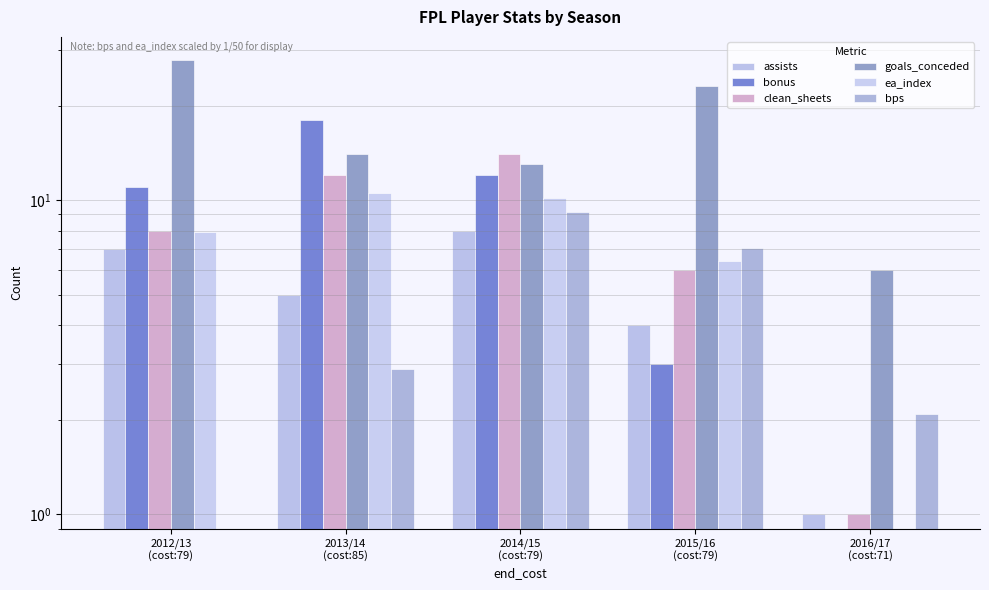

Reading left to right, list all the values displayed in this chart.

assists: 2012/13
(cost:79)=7.0	2013/14
(cost:85)=5.0	2014/15
(cost:79)=8.0	2015/16
(cost:79)=4.0	2016/17
(cost:71)=1.0
bonus: 2012/13
(cost:79)=11.0	2013/14
(cost:85)=18.0	2014/15
(cost:79)=12.0	2015/16
(cost:79)=3.0	2016/17
(cost:71)=0.0
clean_sheets: 2012/13
(cost:79)=8.0	2013/14
(cost:85)=12.0	2014/15
(cost:79)=14.0	2015/16
(cost:79)=6.0	2016/17
(cost:71)=1.0
goals_conceded: 2012/13
(cost:79)=28.0	2013/14
(cost:85)=14.0	2014/15
(cost:79)=13.0	2015/16
(cost:79)=23.0	2016/17
(cost:71)=6.0
ea_index: 2012/13
(cost:79)=7.9	2013/14
(cost:85)=10.6	2014/15
(cost:79)=10.2	2015/16
(cost:79)=6.4	2016/17
(cost:71)=0.0
bps: 2012/13
(cost:79)=0.0	2013/14
(cost:85)=2.9	2014/15
(cost:79)=9.2	2015/16
(cost:79)=7.0	2016/17
(cost:71)=2.1